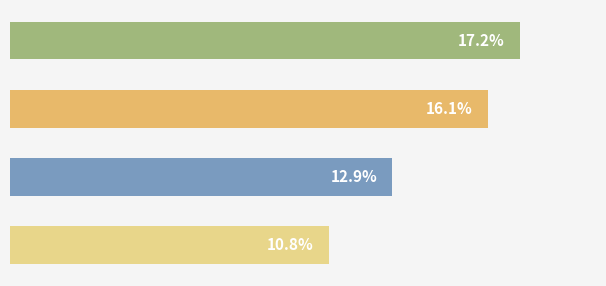

How many bars are there in total?

4